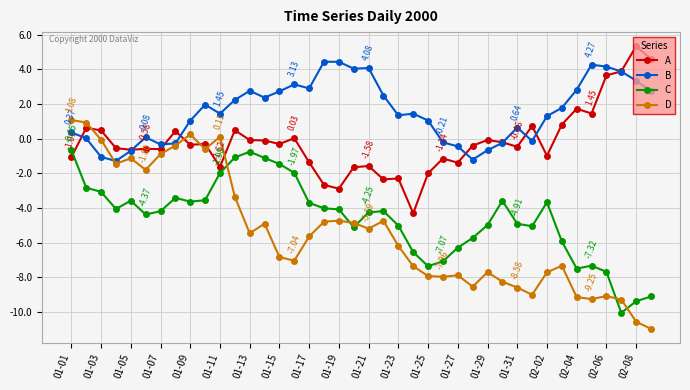

Which series has the largest total across all categories?

B